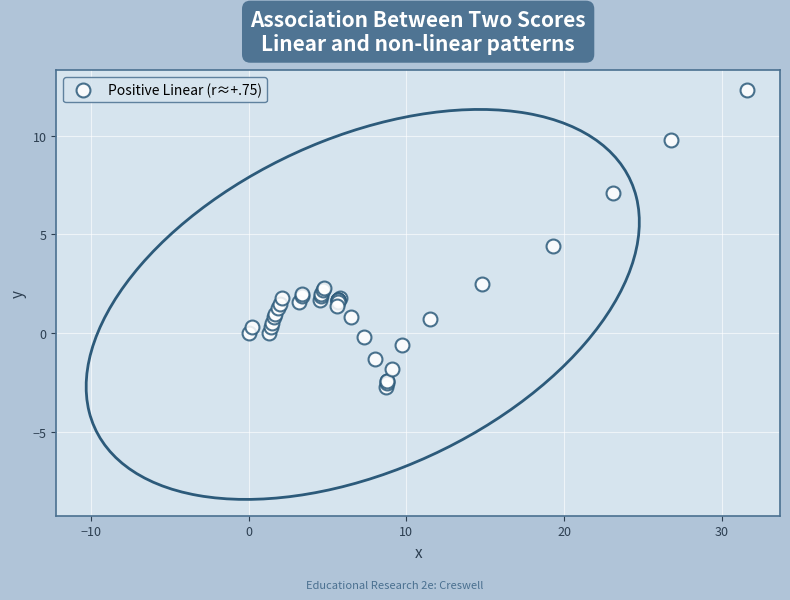

What Y value in the scatter plot is closest to 4?

4.4